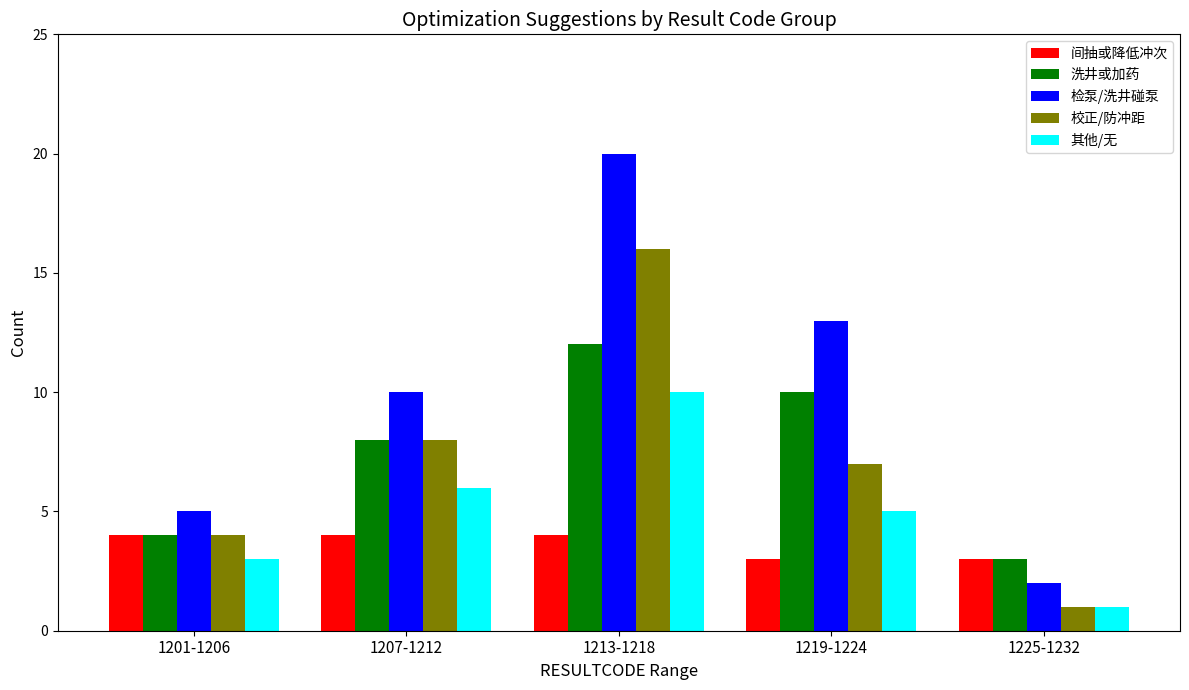

What is the difference between the 其他/无 values at 1207-1212 and 1201-1206?

3